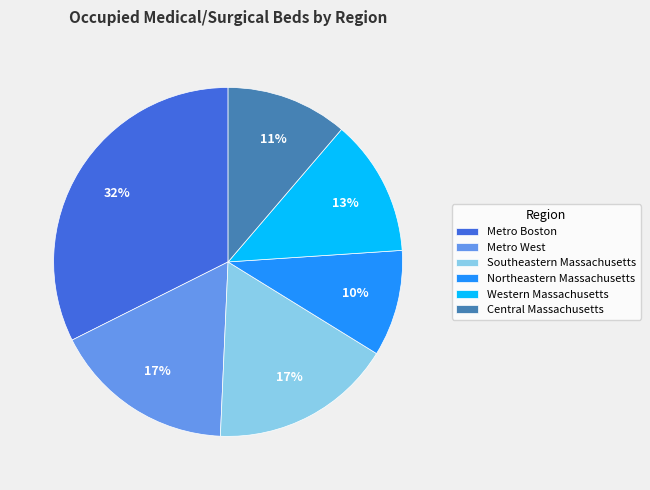

Does Metro West account for over 50% of the chart?

No